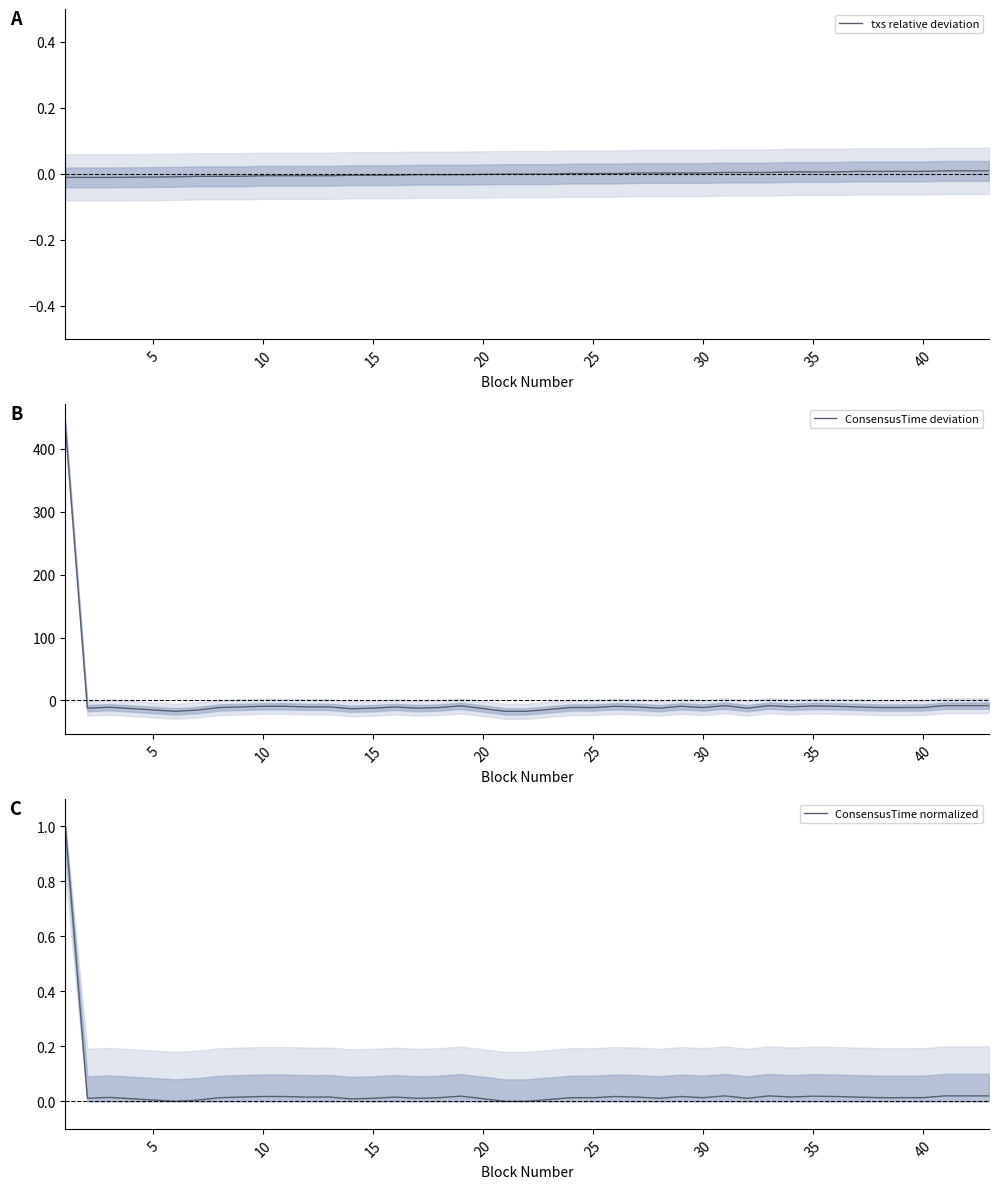

True or false: txs relative deviation has a value of 0.0 at 35.

True